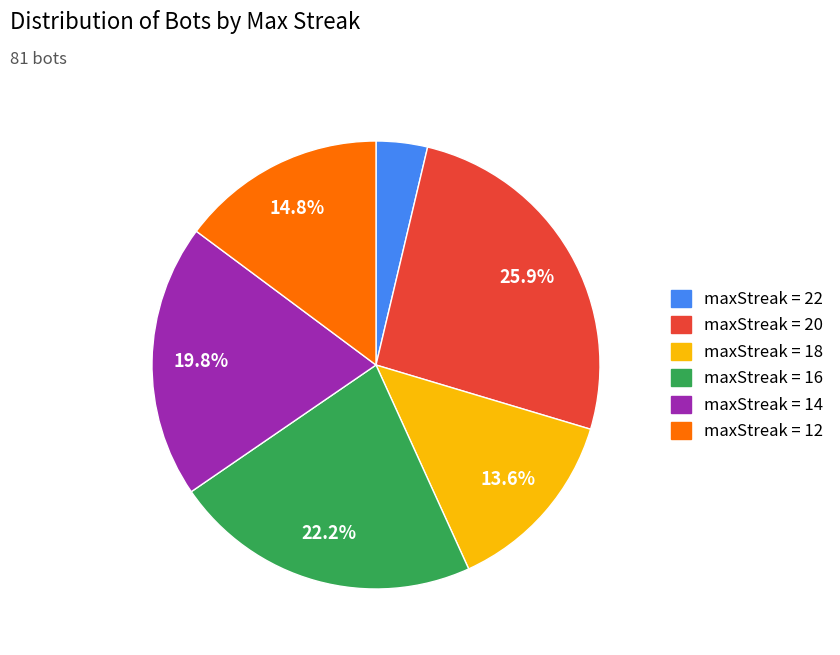

Which slice is the largest?

maxStreak = 20